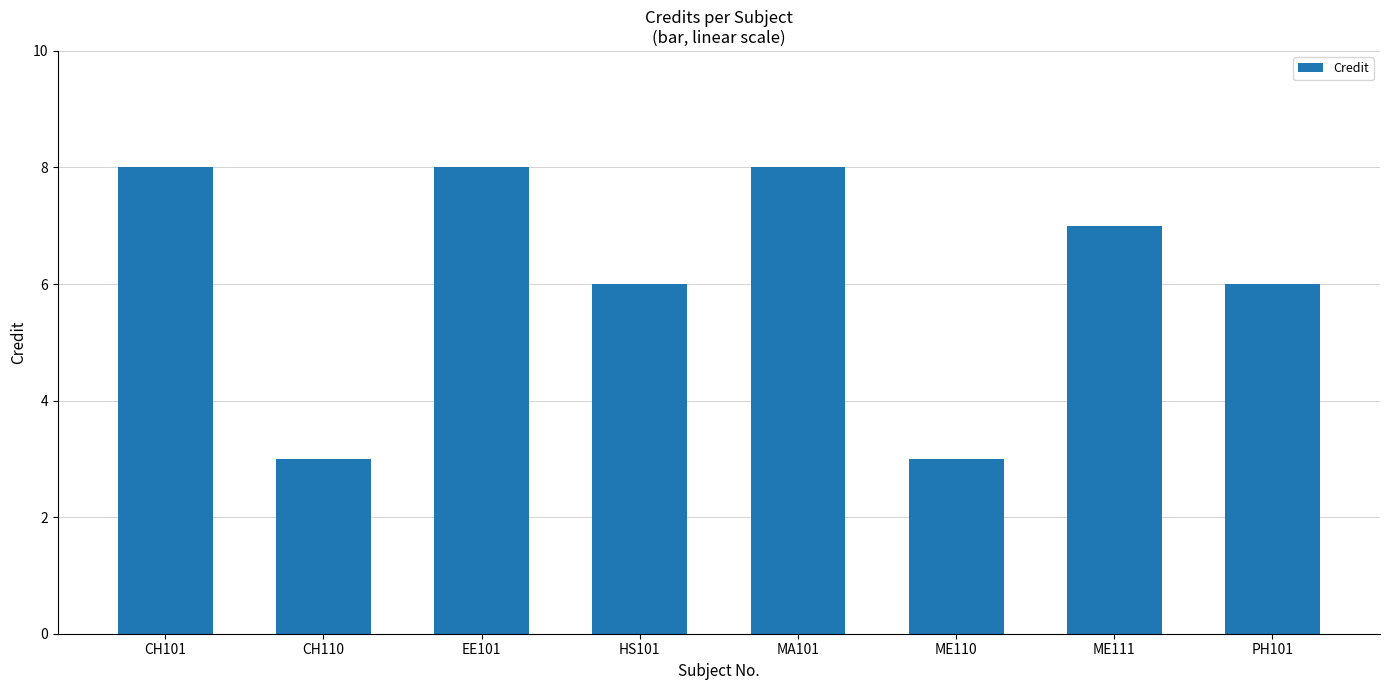

Count the number of categories in the chart.

8